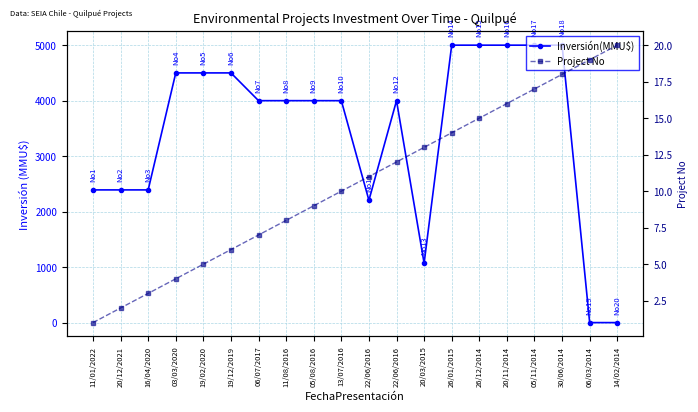

After their last crossing, which series has the higher values: Project No or Inversión(MMU$)?

Project No